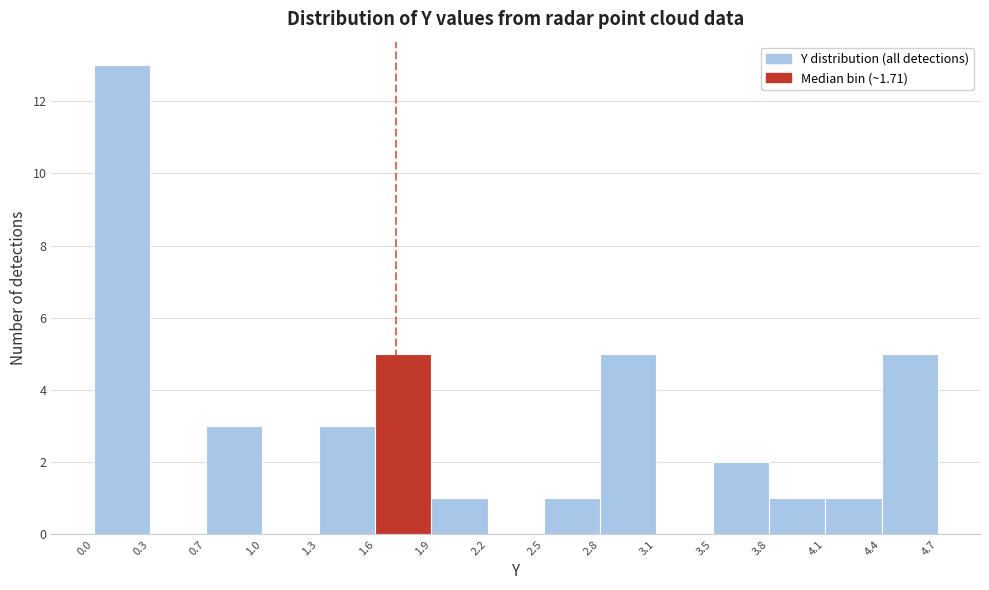

Reading left to right, list every bar in this chart as the range it spans on the x-axis followed by its height. The values are not printed on the chart, so give them approximately, as read against the axis.

0.0 to 0.3: 13
0.3 to 0.7: 0
0.7 to 1.0: 3
1.0 to 1.3: 0
1.3 to 1.6: 3
1.6 to 1.9: 5
1.9 to 2.2: 1
2.2 to 2.5: 0
2.5 to 2.8: 1
2.8 to 3.1: 5
3.1 to 3.5: 0
3.5 to 3.8: 2
3.8 to 4.1: 1
4.1 to 4.4: 1
4.4 to 4.7: 5